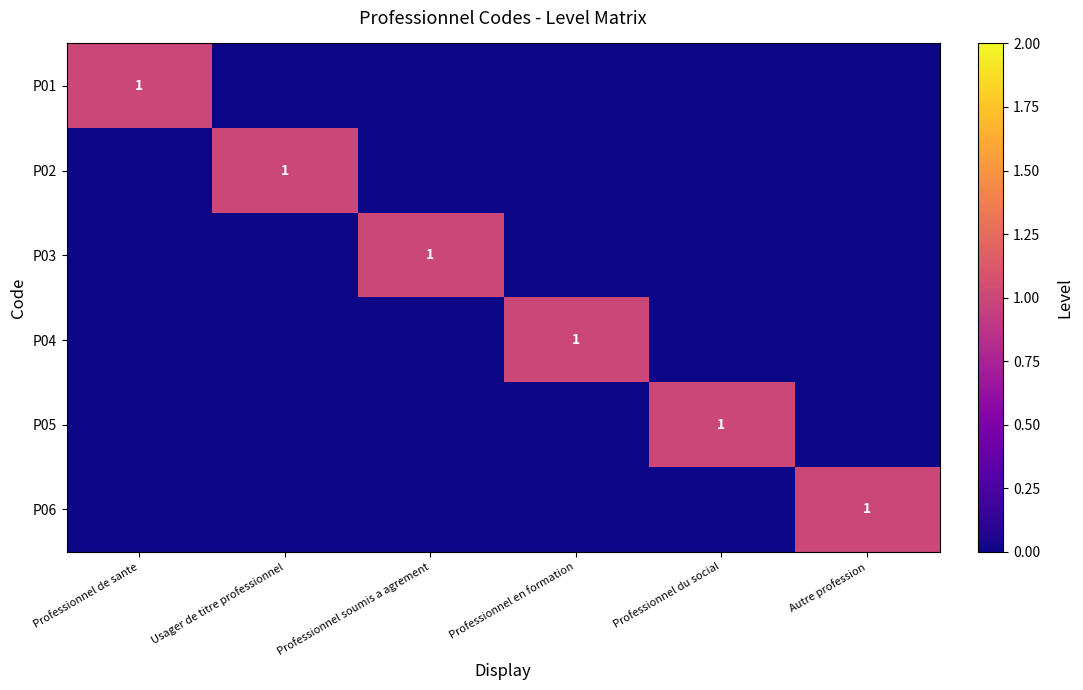

How many data points in P02 are above 0?

1